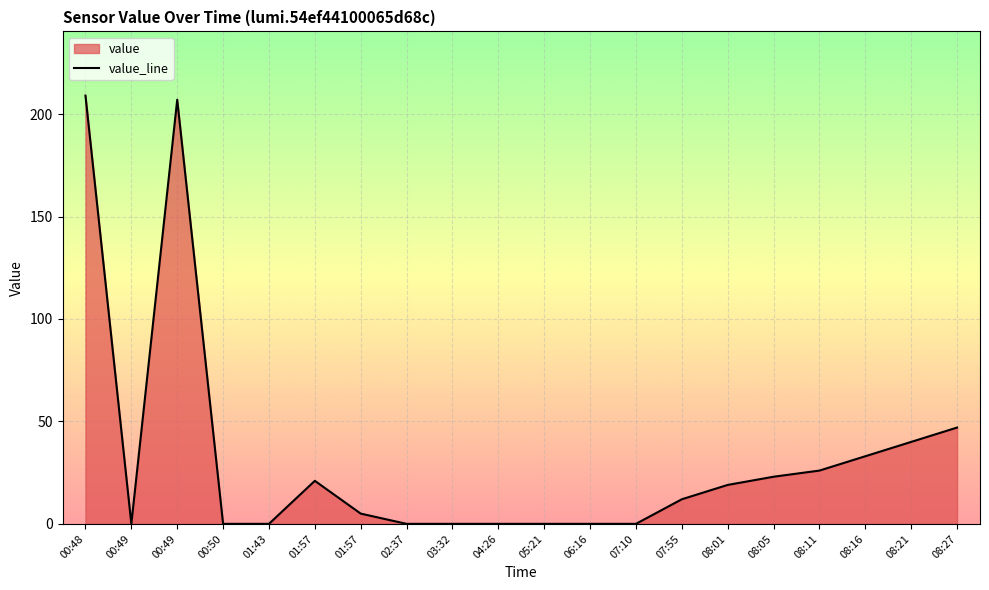

How many data points are less than 12?

10